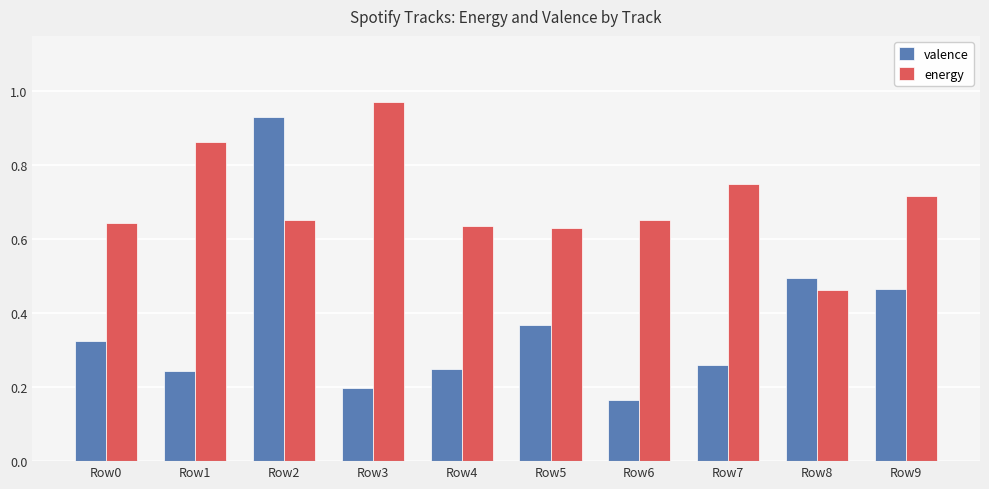

What is the total value across all series at Row1?

1.1